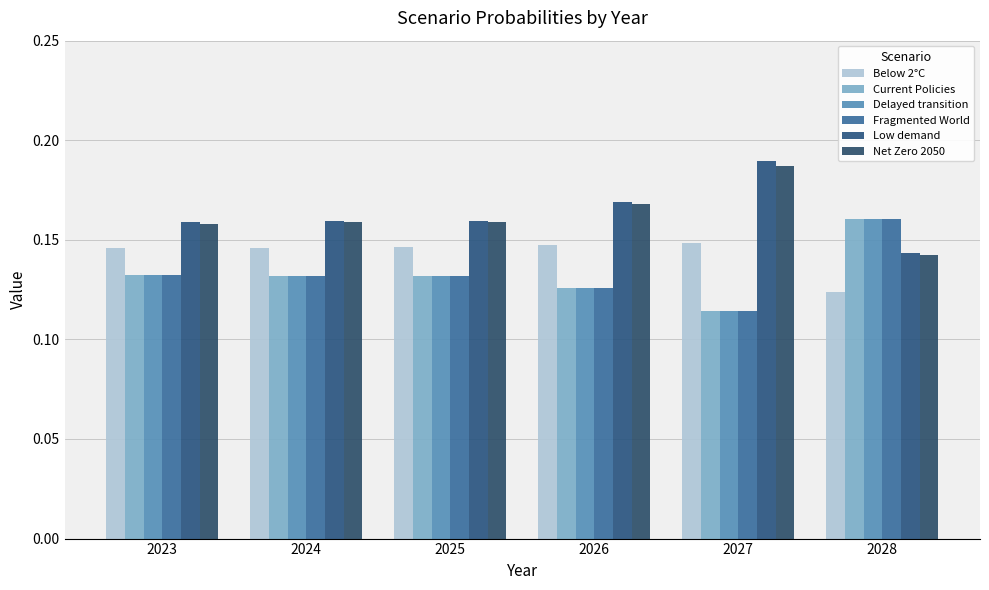

Rank the series by their maximum value, from highest to lowest.

Low demand, Net Zero 2050, Current Policies, Delayed transition, Fragmented World, Below 2°C